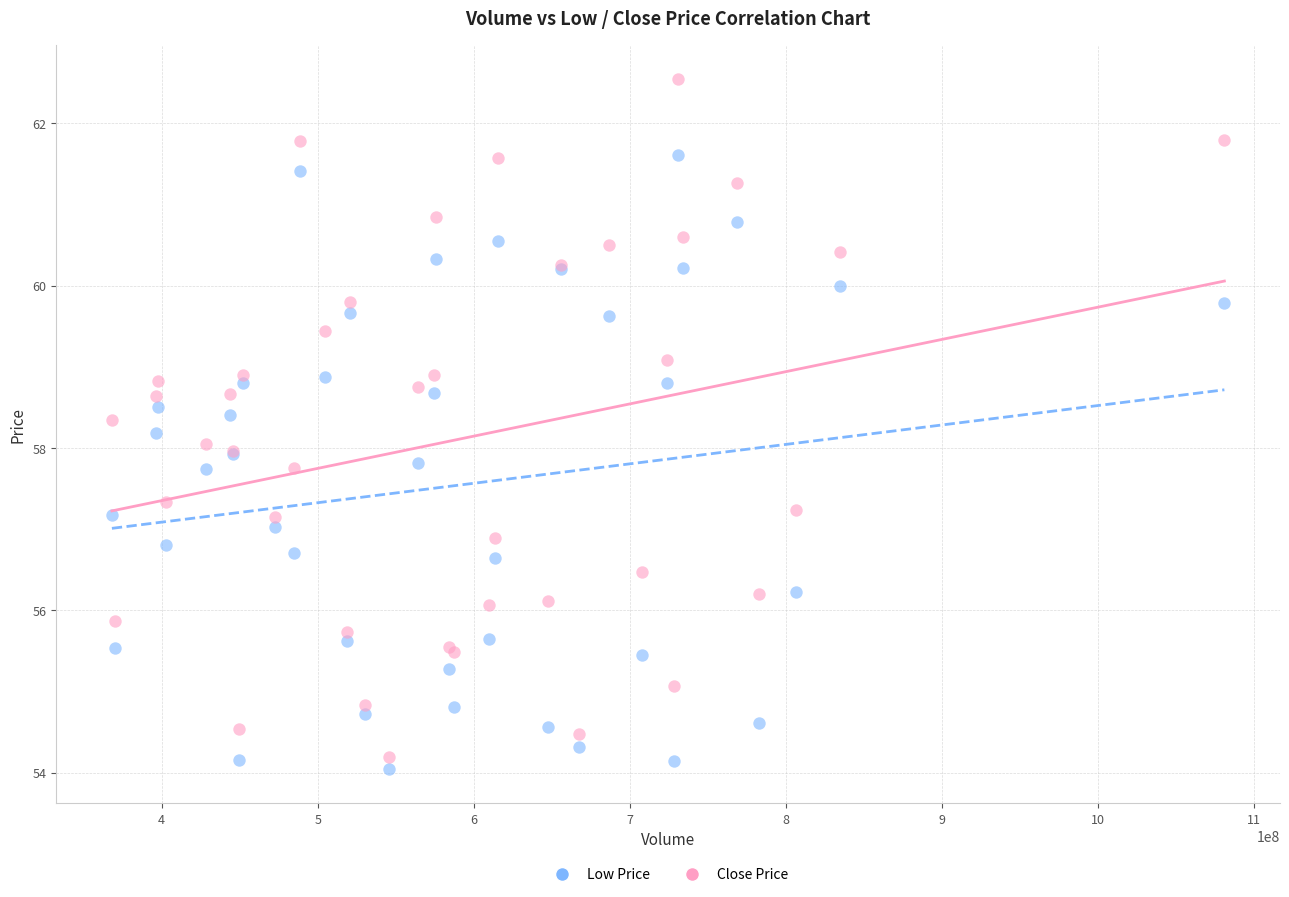

What are all the series names shown in the legend?

Low Price, Close Price